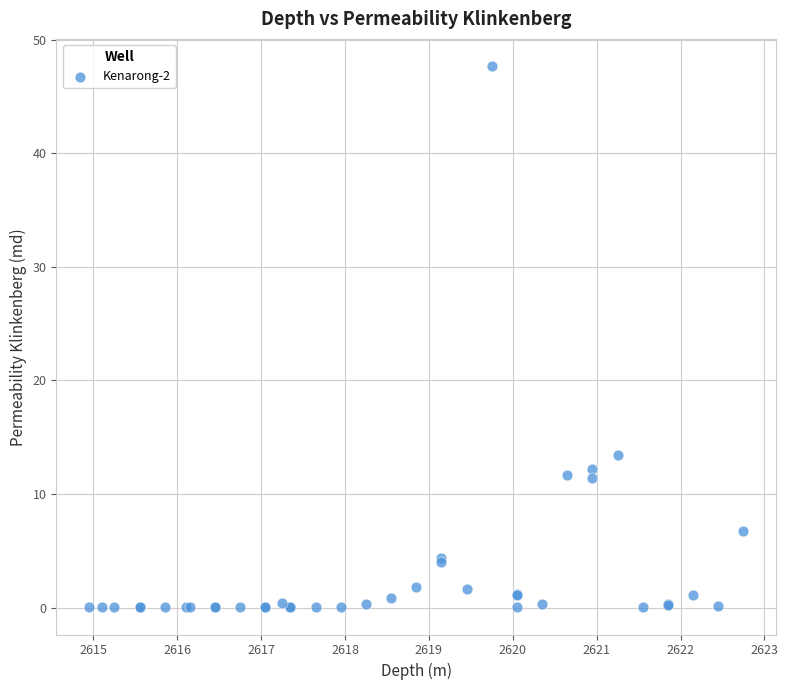

What Y value in the scatter plot is closest to 23?

13.4